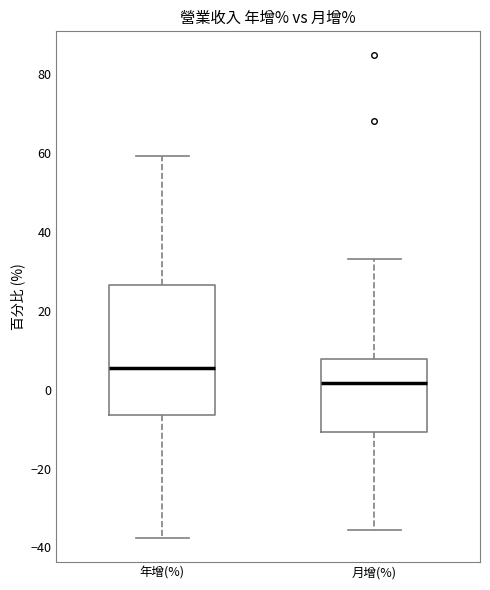

Reading left to right, transcribe this box plot: for each box, give where its median line is, the range the box spans, and where its two whiskers end, as read against the y-axis. The values are not printed on the chart, so give them approximately, as read against the axis.

年增(%): median 6, box -6 to 26, whiskers -38 to 60
月增(%): median 2, box -10 to 8, whiskers -36 to 34